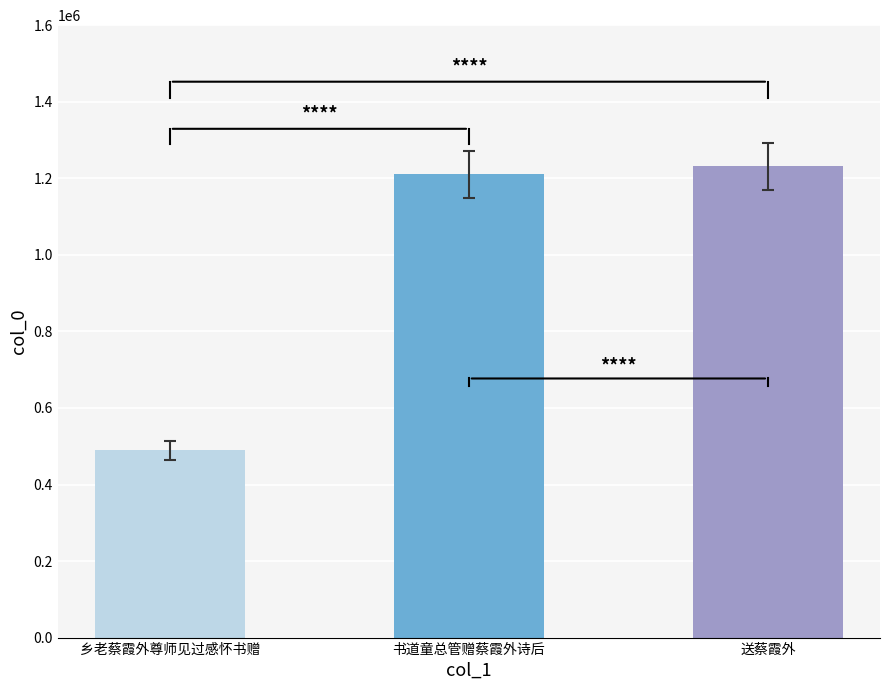

What is the ratio of the value at 乡老蔡霞外尊师见过感怀书赠 to the value at 送蔡霞外?

0.4